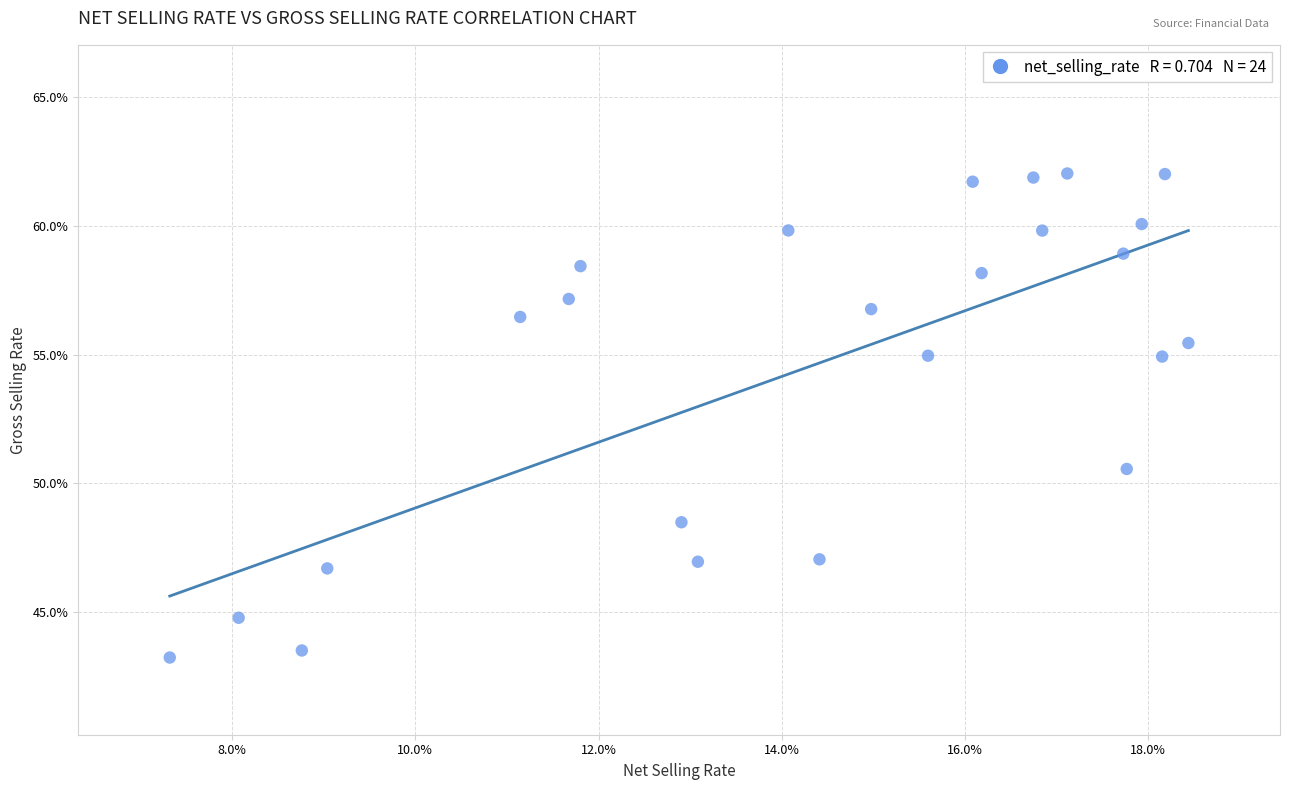

What Y value in the scatter plot is closest to 52?

50.6